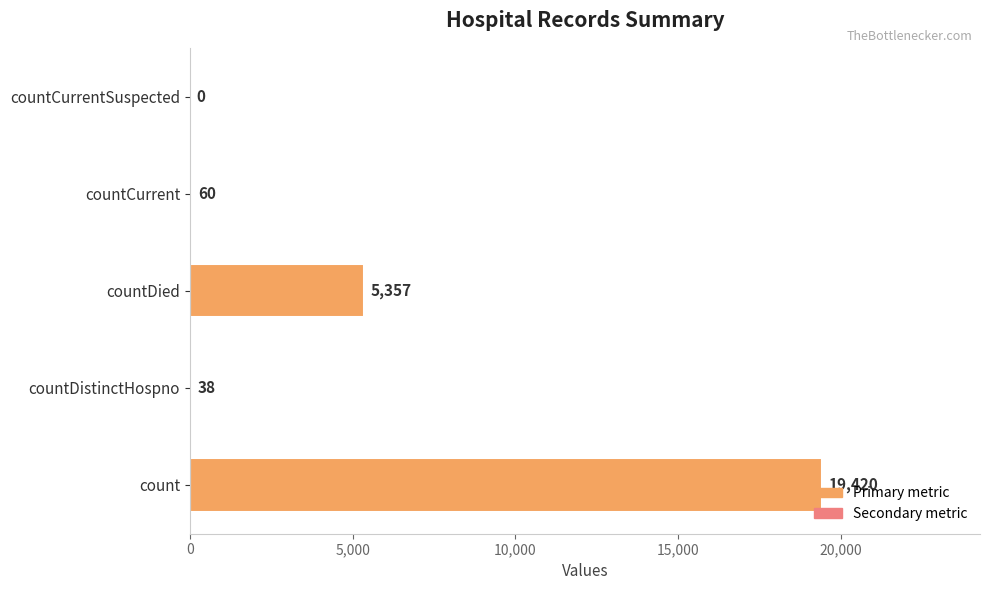

Read the value at countDied, to the nearest 50.

5350